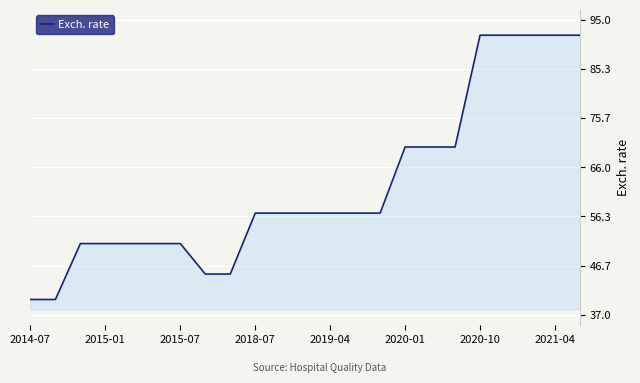

How many lines are shown in the chart?

1